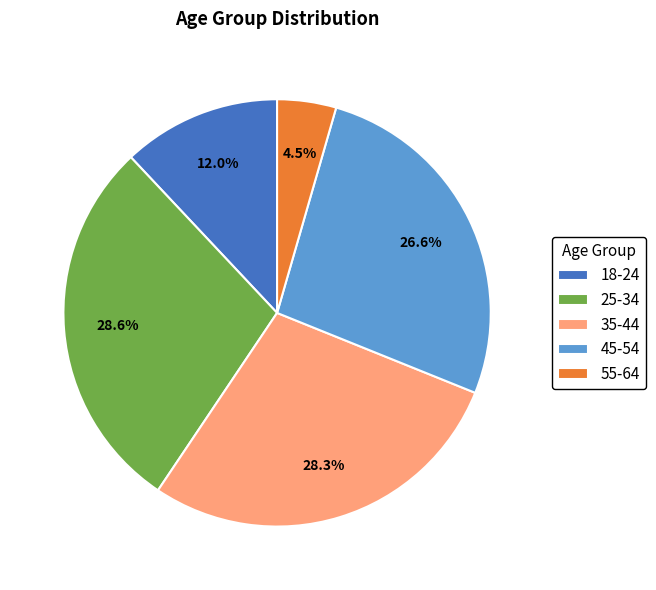

How many segments does this pie chart have?

5